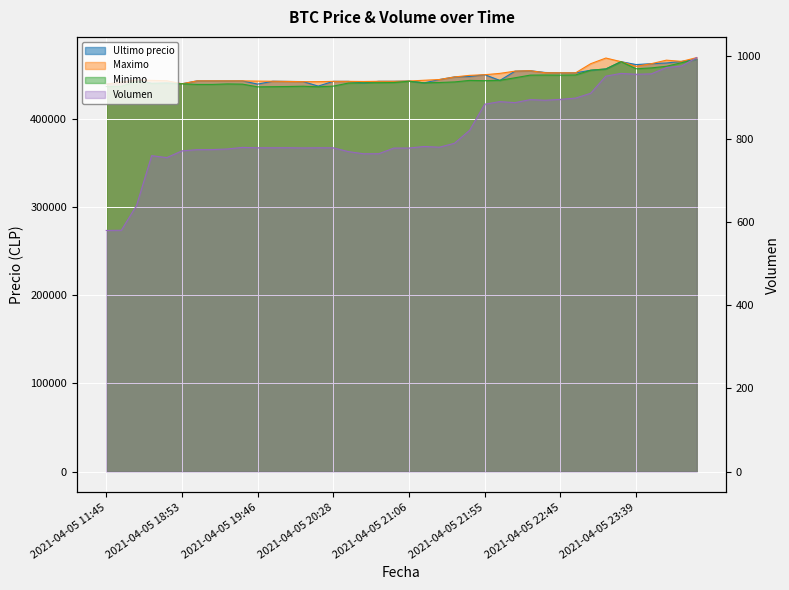

At which category does Ultimo precio reach its first local peak?

2021-04-05 16:21